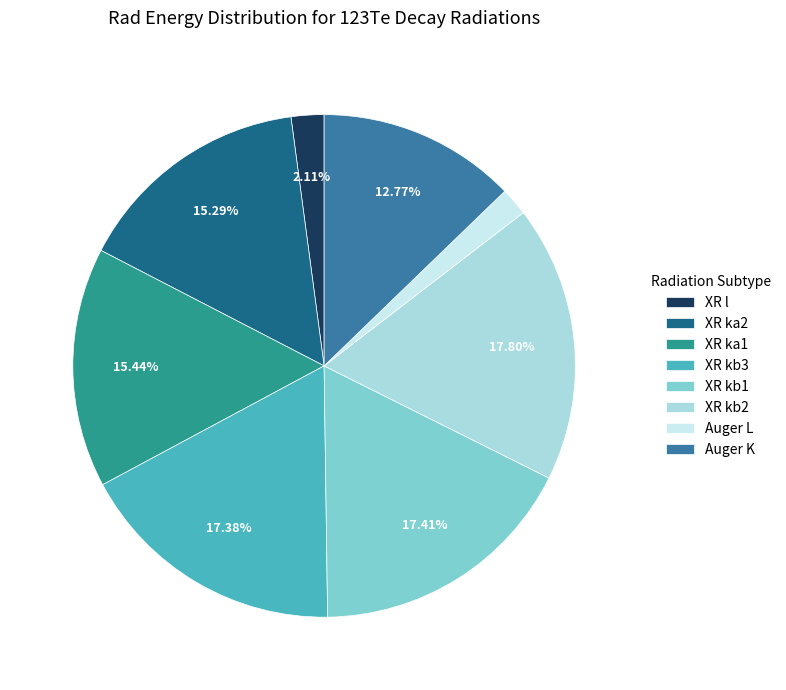

Does any single category account for the majority?

No